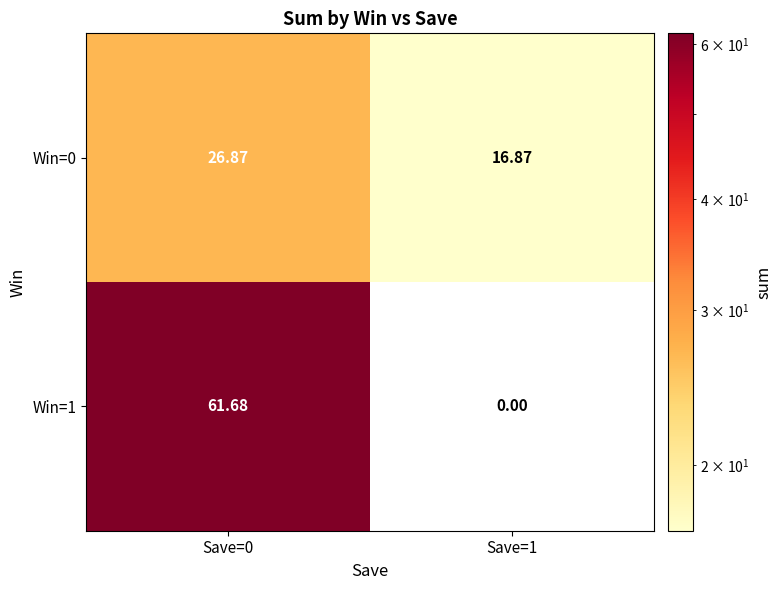

At which category is the sum across all series the highest?

Save=0